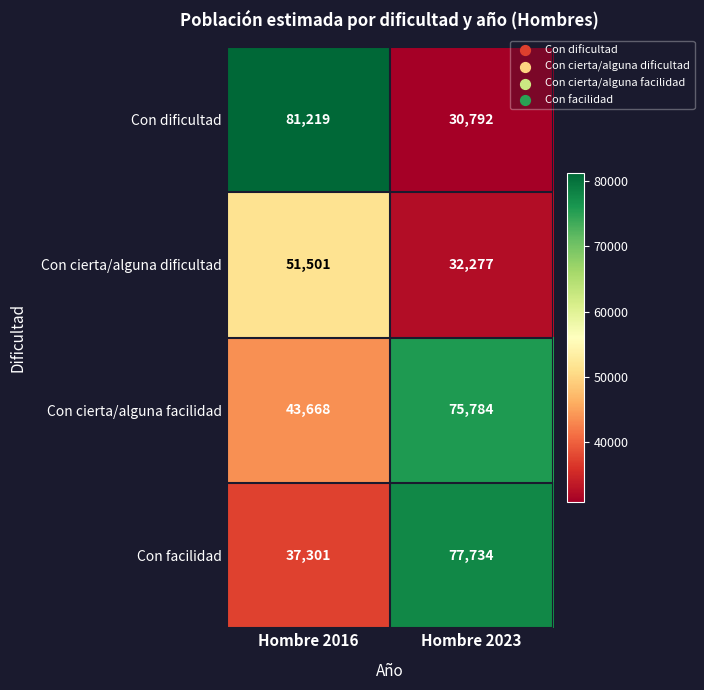

Between Hombre 2016 and Hombre 2023, which series saw the biggest shift?

Con dificultad